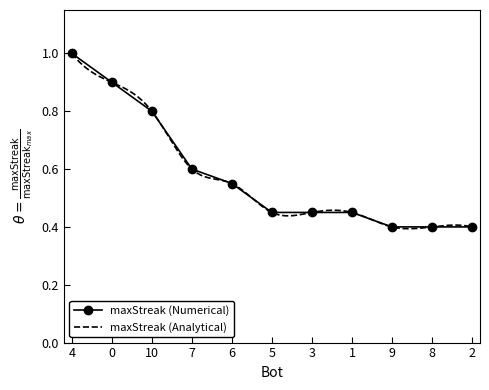

True or false: the data shows 1.6 at 4.

False